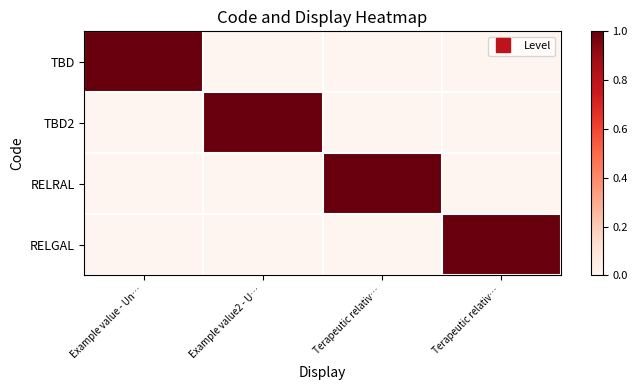

Between Example value - Un… and Example value2 - U…, which is larger?

Example value - Un…